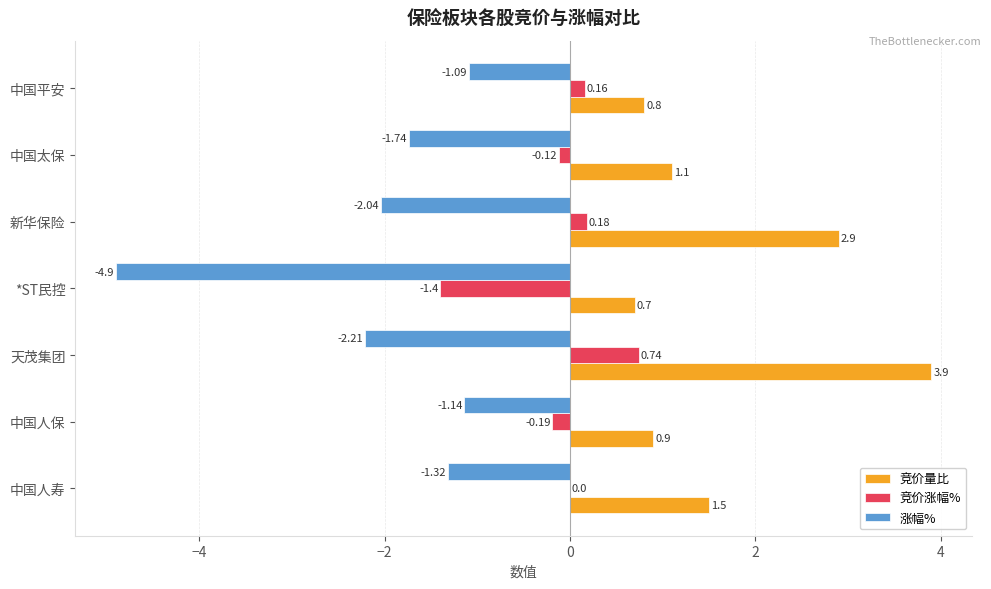

Which series has the largest total across all categories?

竞价量比